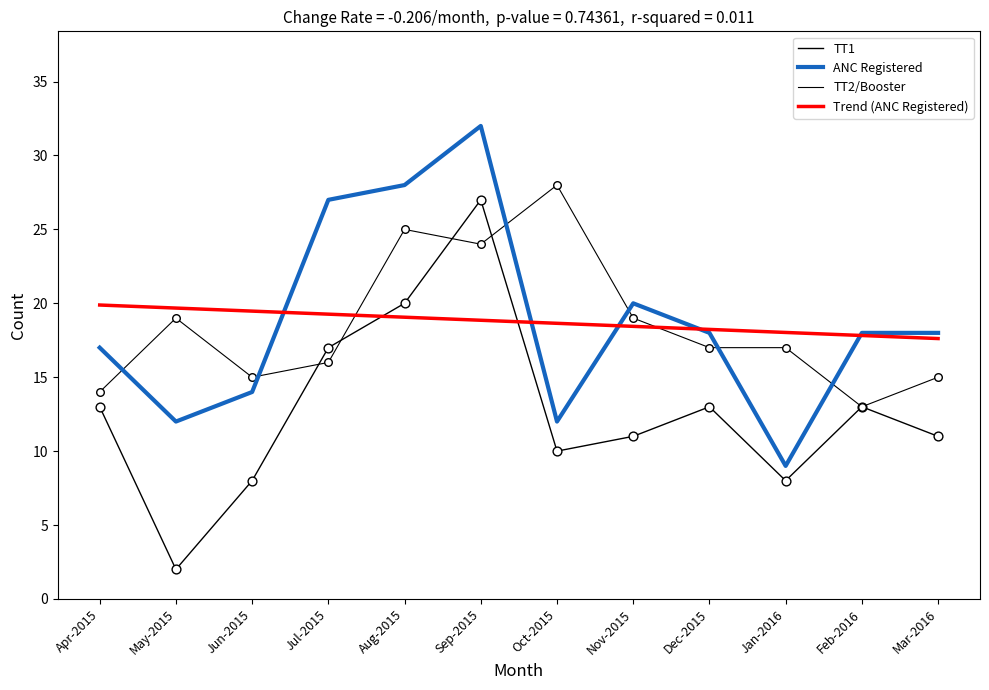

Is this an area chart (filled region under the line)?

No